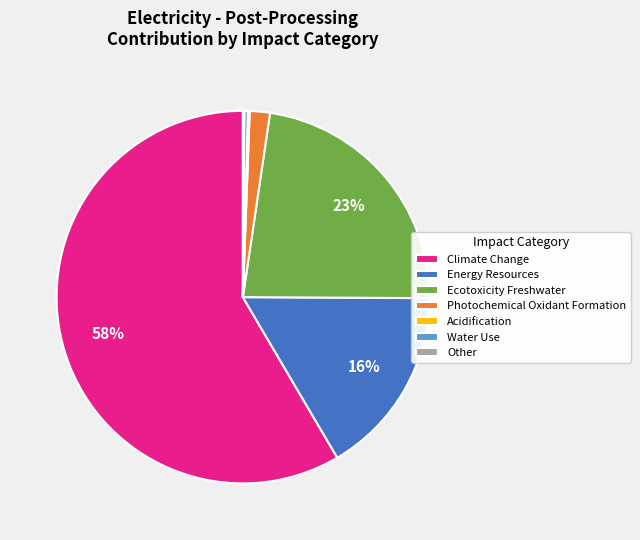

What is the largest slice in the pie chart?

Climate Change